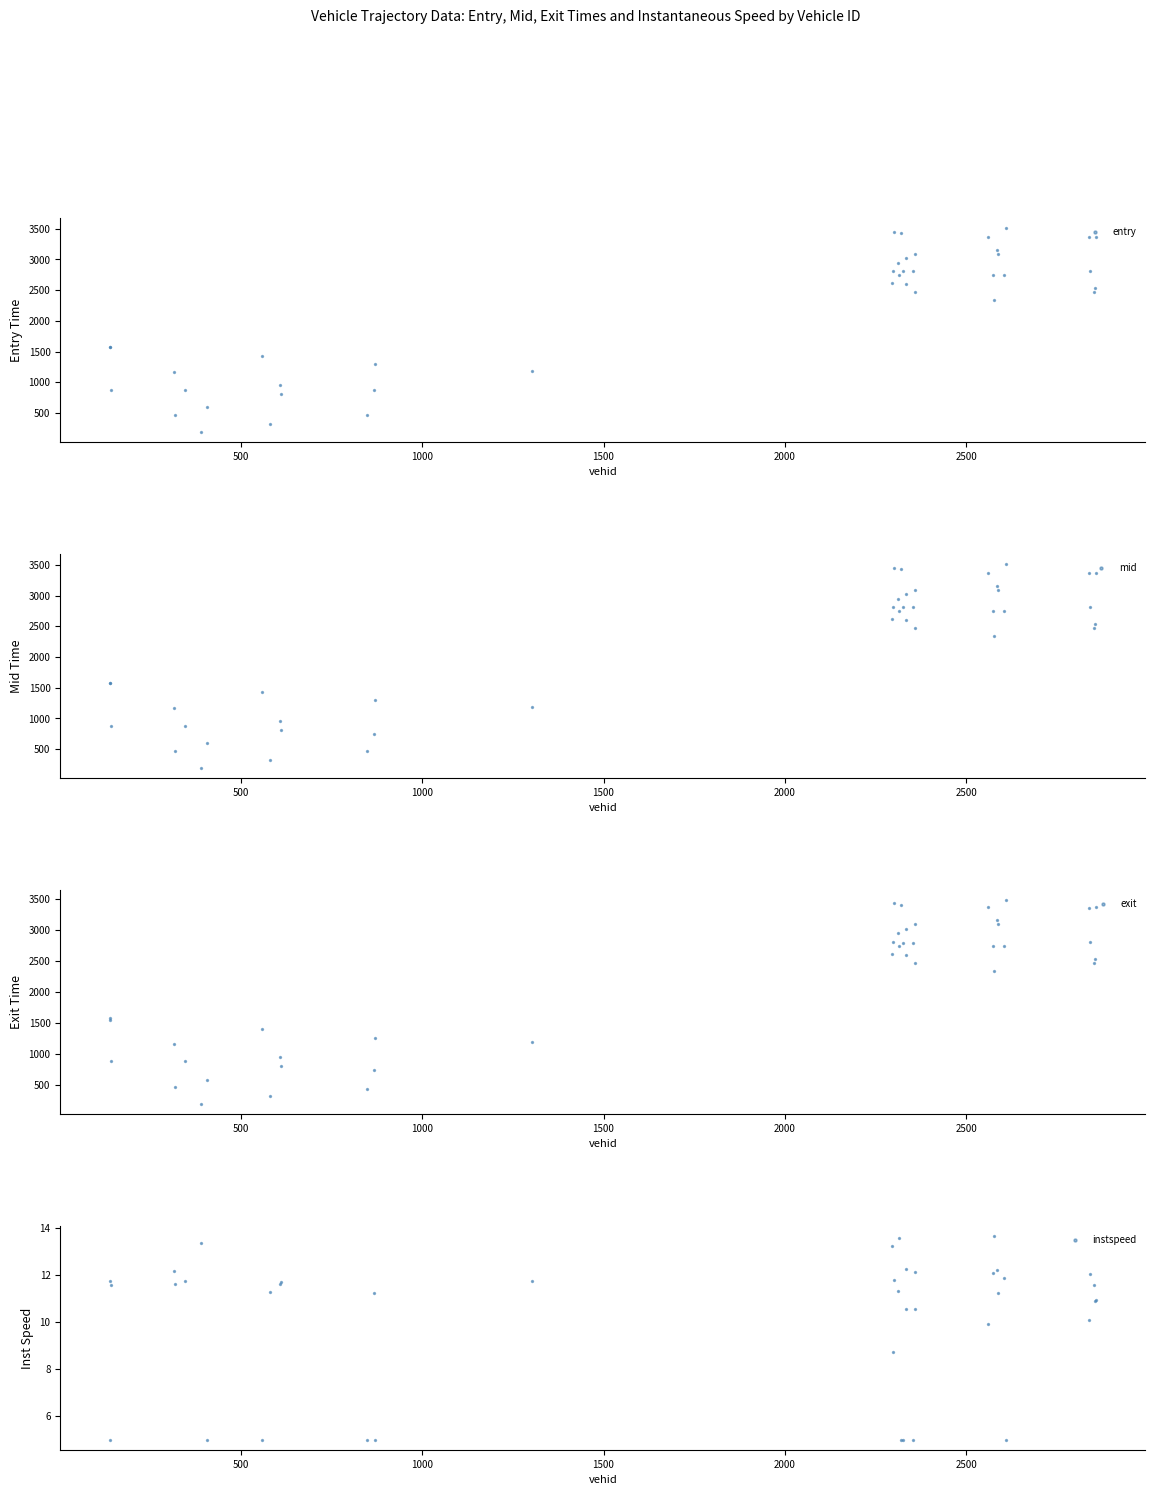

Which series contains the lowest Y value?

instspeed